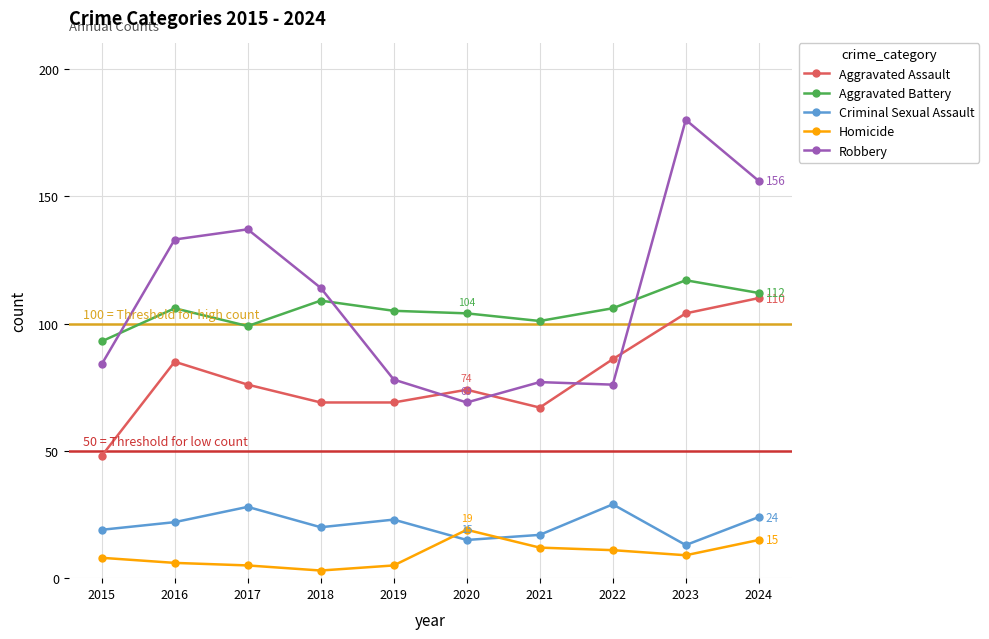

True or false: Aggravated Assault and Aggravated Battery intersect in this chart.

False